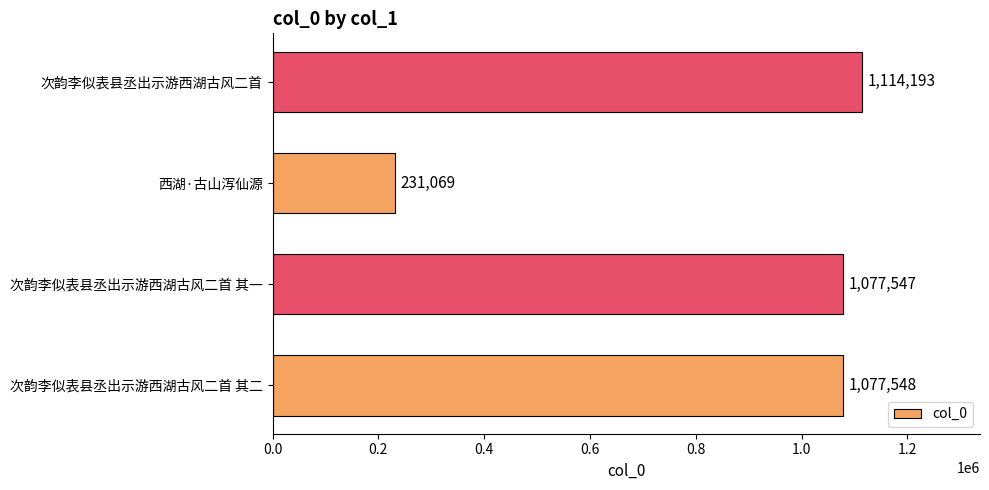

What is the change in value from 西湖·古山泻仙源 to 次韵李似表县丞出示游西湖古风二首?

+883124